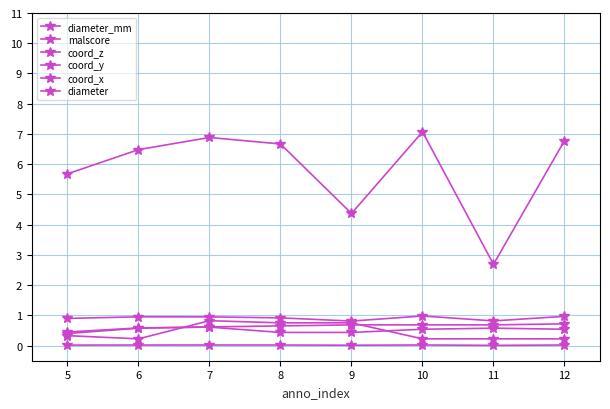

Count the diameter values in the range 0 to 1.

8